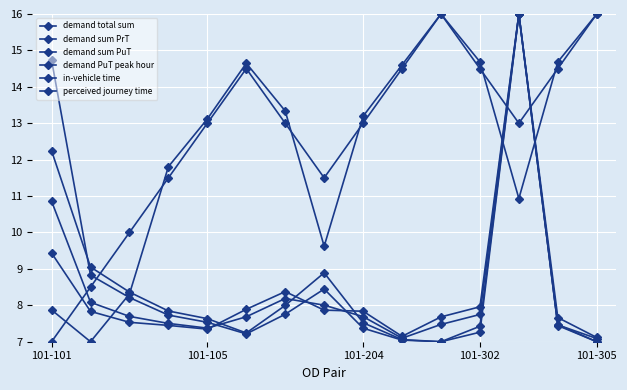

Count the number of data series in this chart.

6